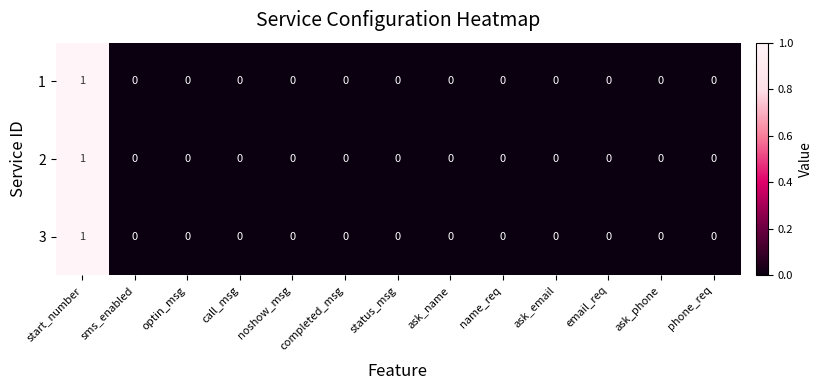

At which label does 1 reach its peak?

start_number